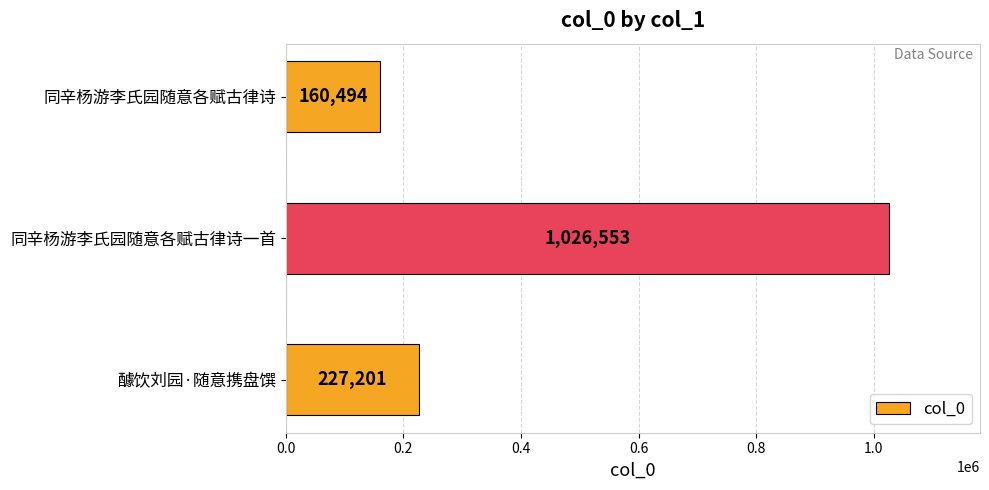

Rank the categories by value from lowest to highest.

同辛杨游李氏园随意各赋古律诗, 醵饮刘园·随意携盘馔, 同辛杨游李氏园随意各赋古律诗一首